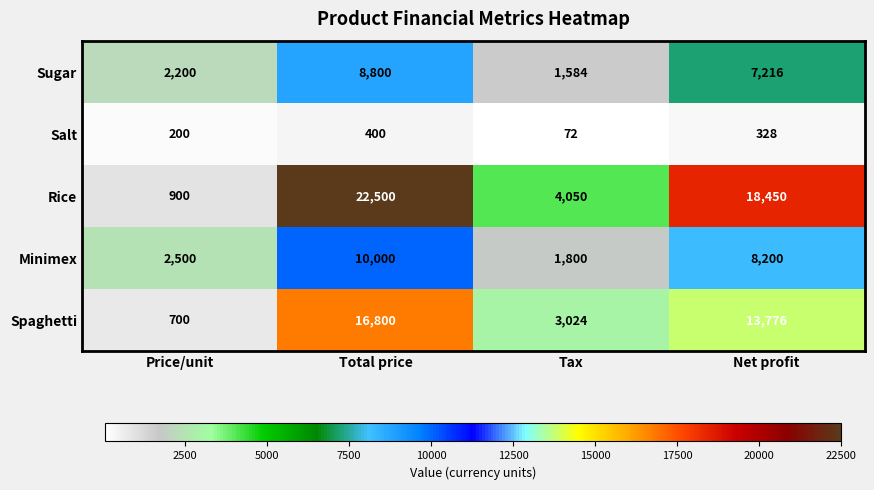

Is it true that Rice equals 900 at Price/unit?

True